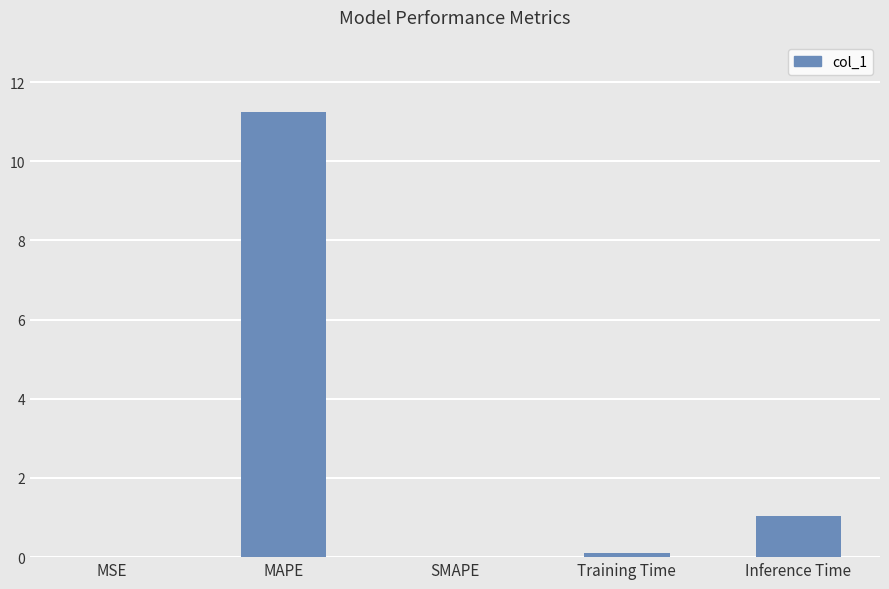

What is the change in value from Training Time to Inference Time?

+0.9